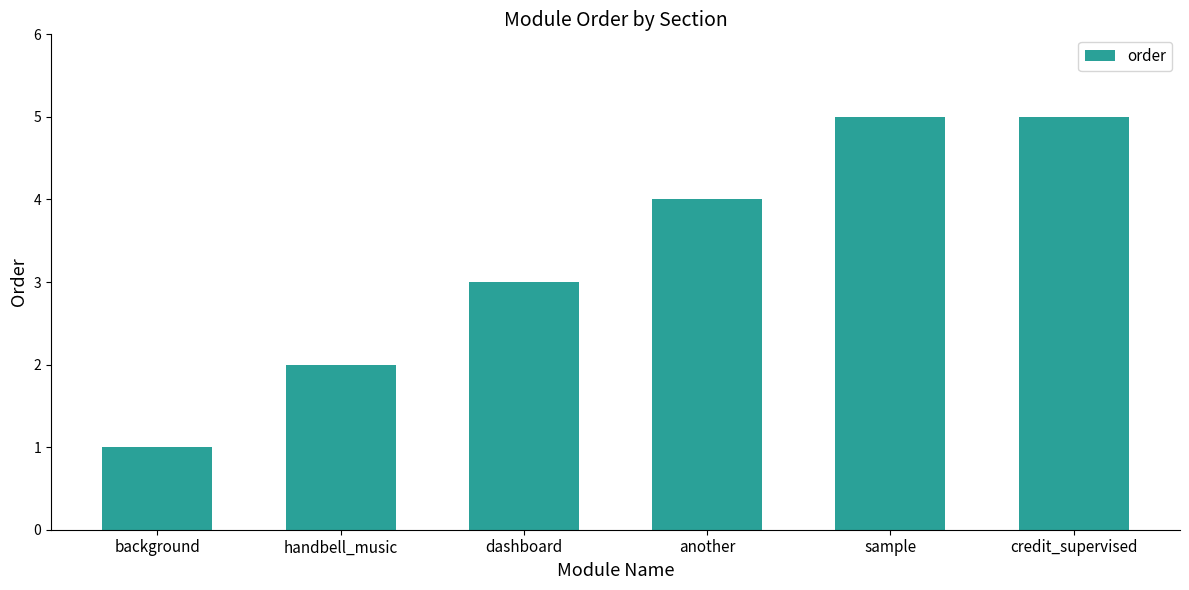

What is the maximum value shown in the chart?

5